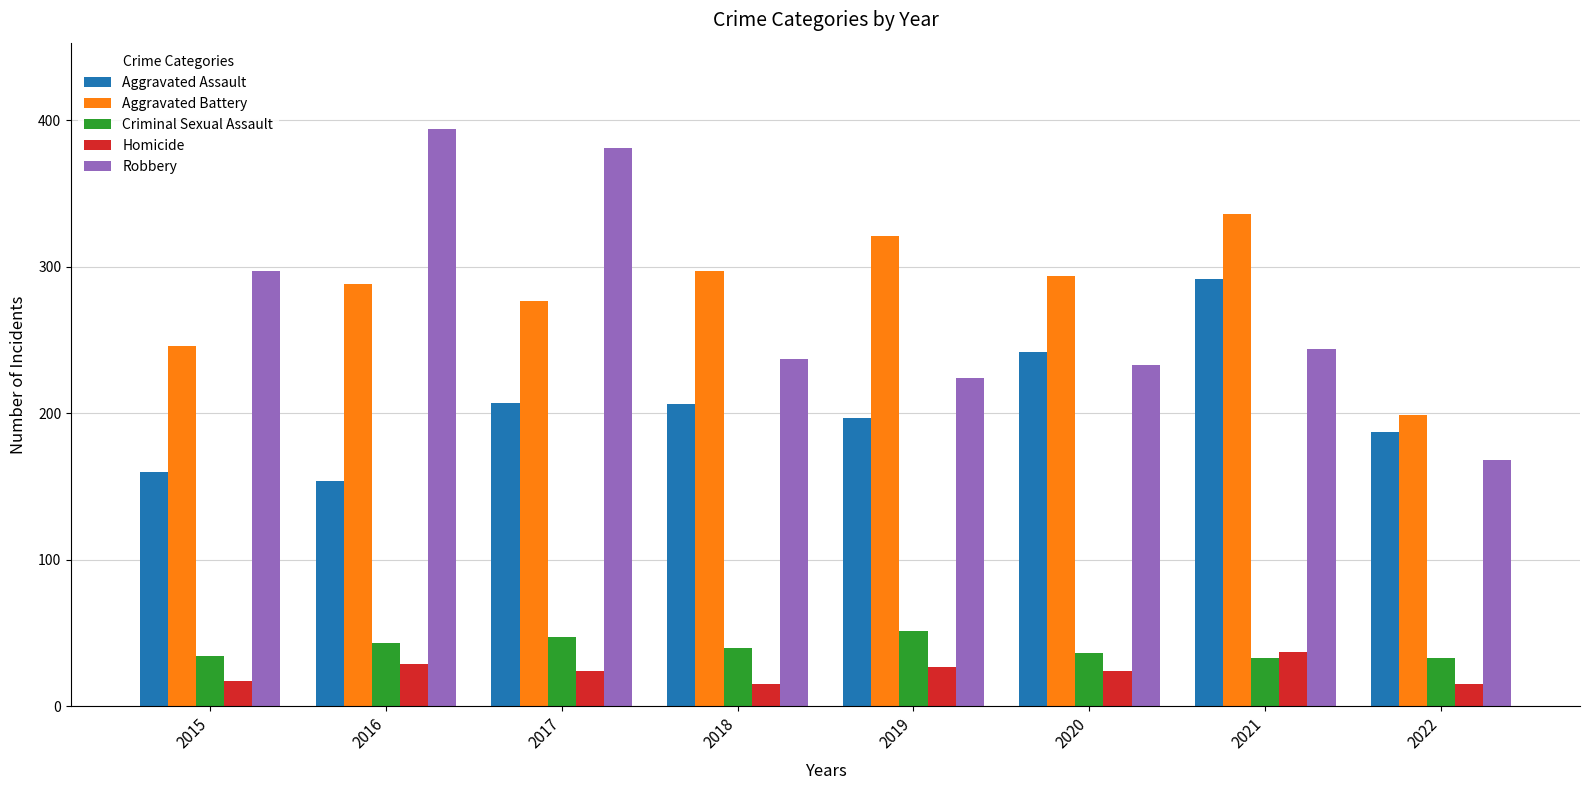

Which series has the widest spread of values?

Robbery